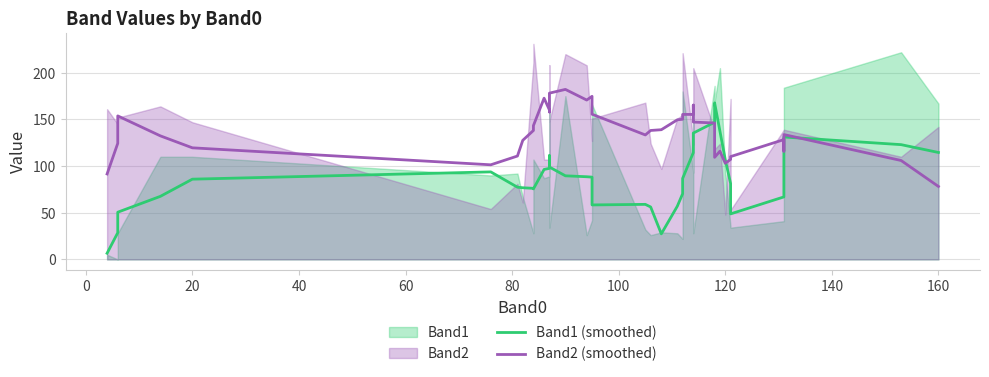

Which series has the largest range (max minus min)?

Band1 (smoothed)